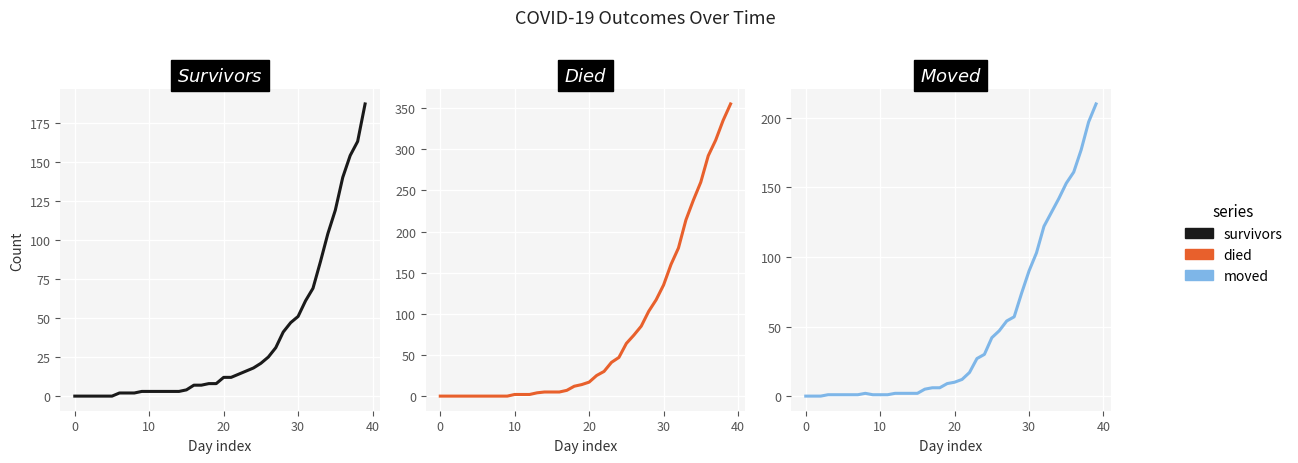

True or false: died and moved cross at least once.

True